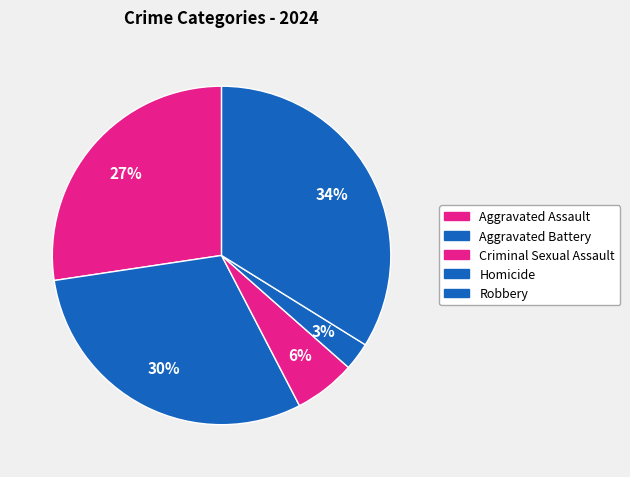

How many segments does this pie chart have?

5